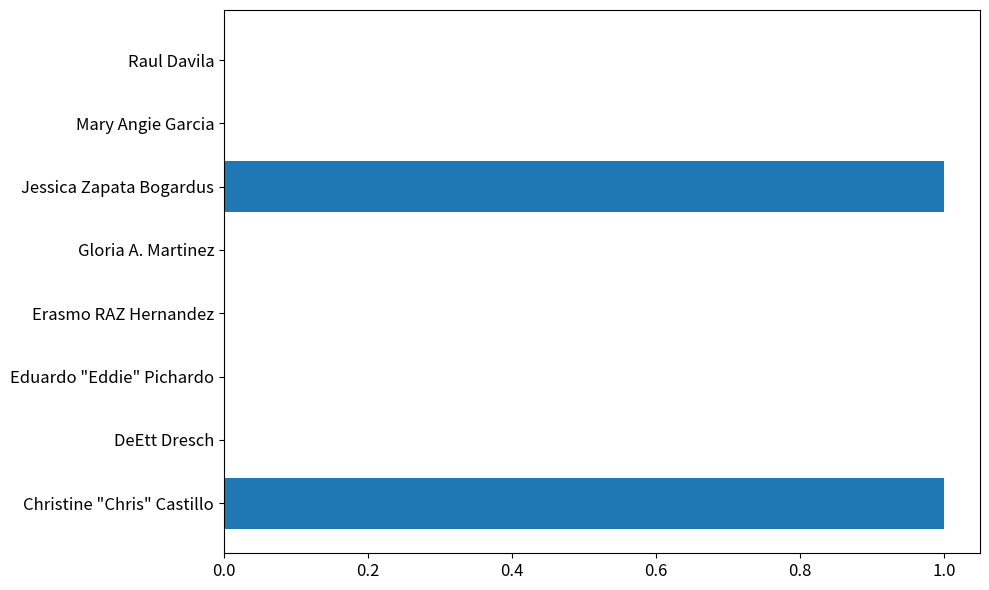

The value at Mary Angie Garcia is 0. True or false?

True